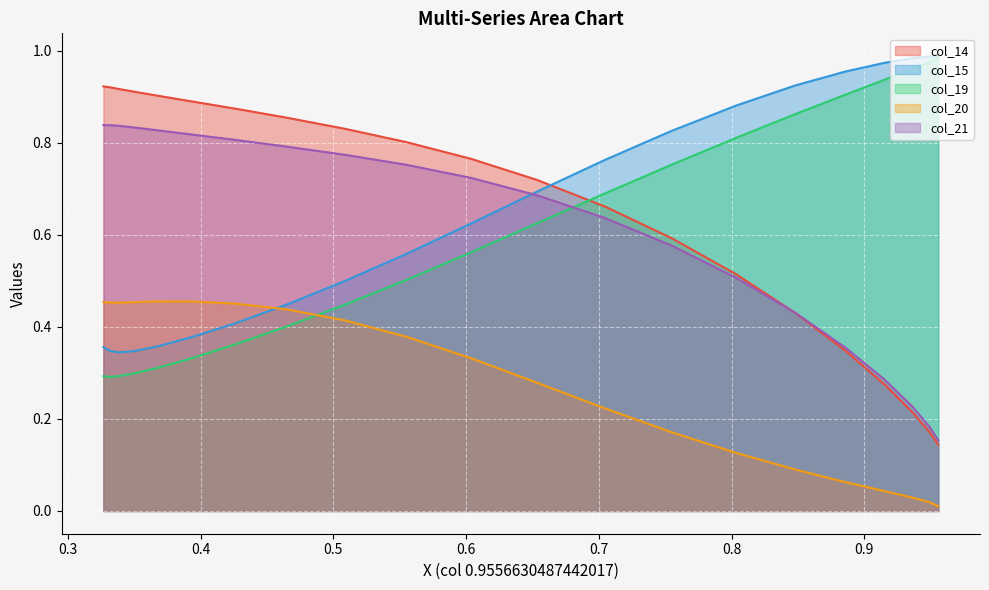

How many categories are shown in the chart?

21